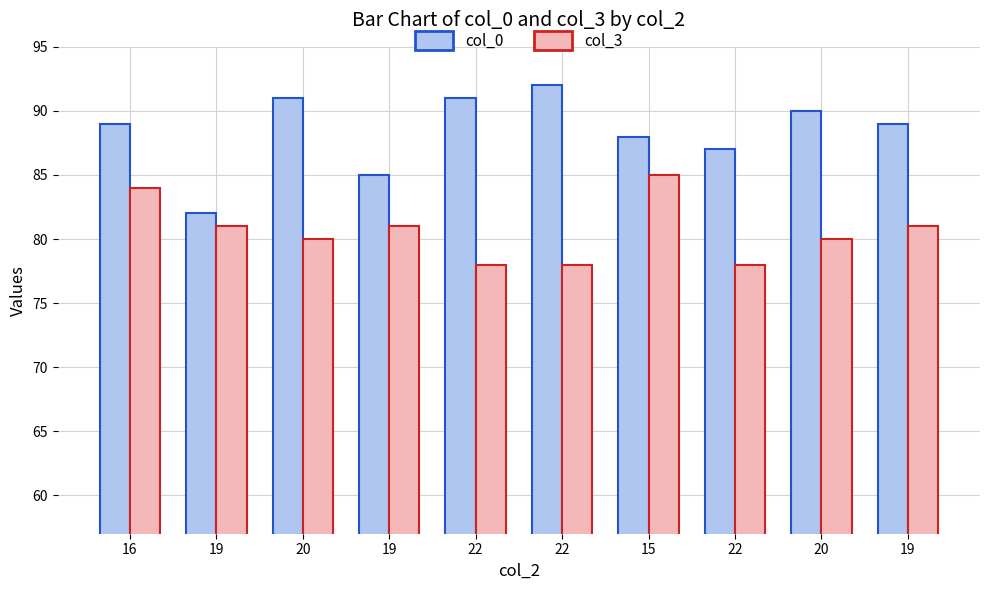

What is the highest value of the col_3 series?

85